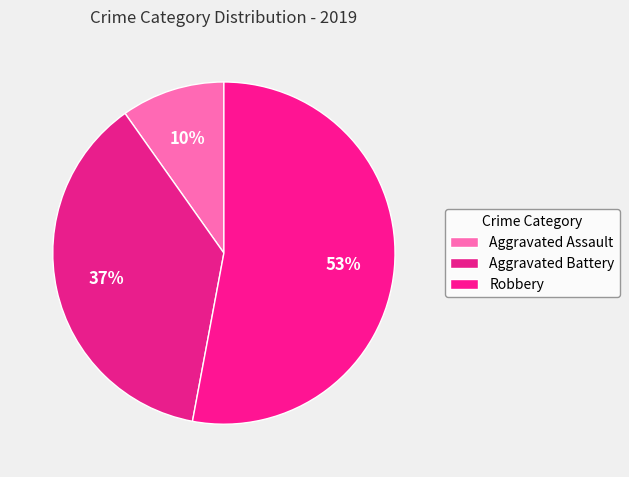

What percentage is NOT represented by Aggravated Assault?

90.2%